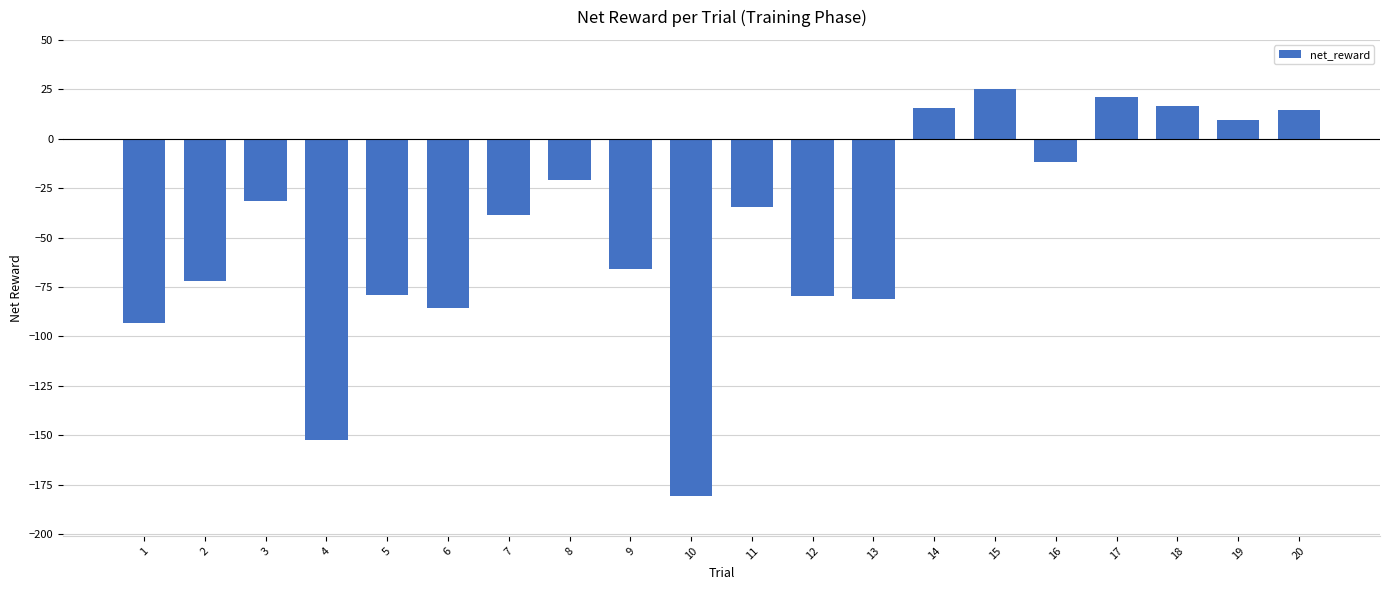

The value at 12 is -132.0. True or false?

False